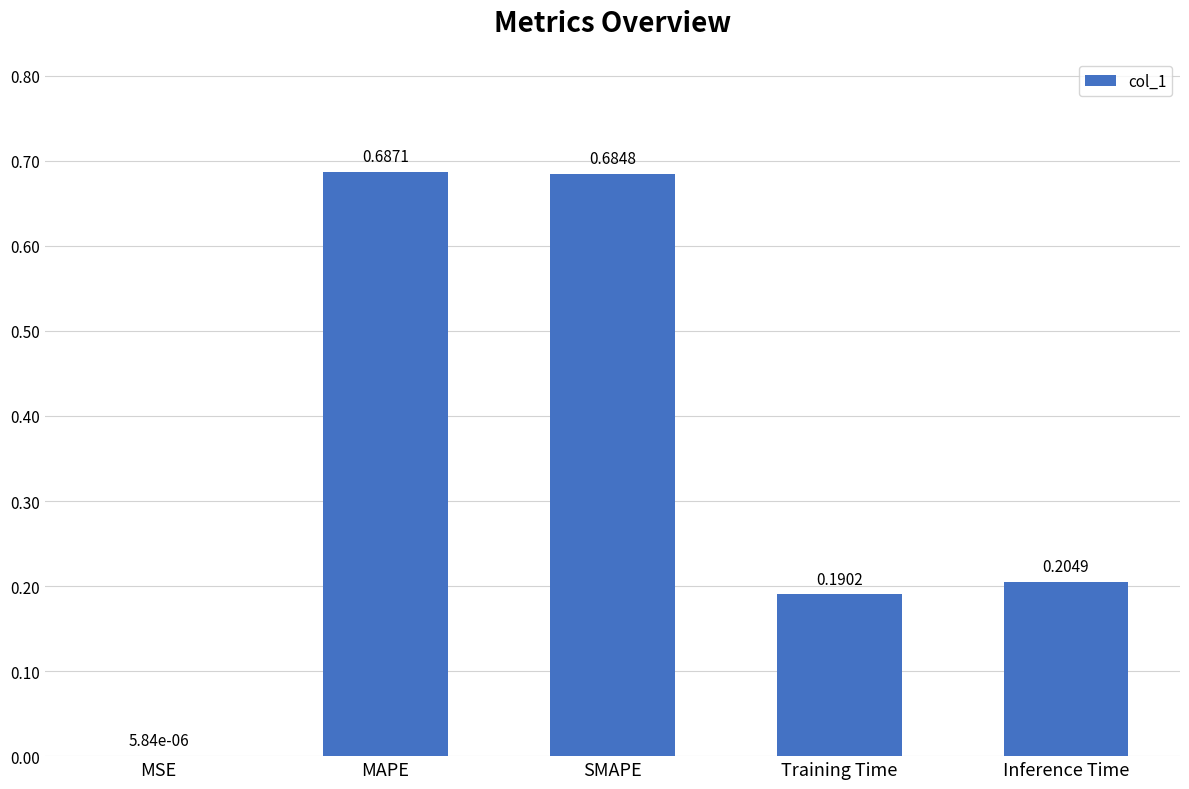

Where is the data nearest to the value 0?

MSE